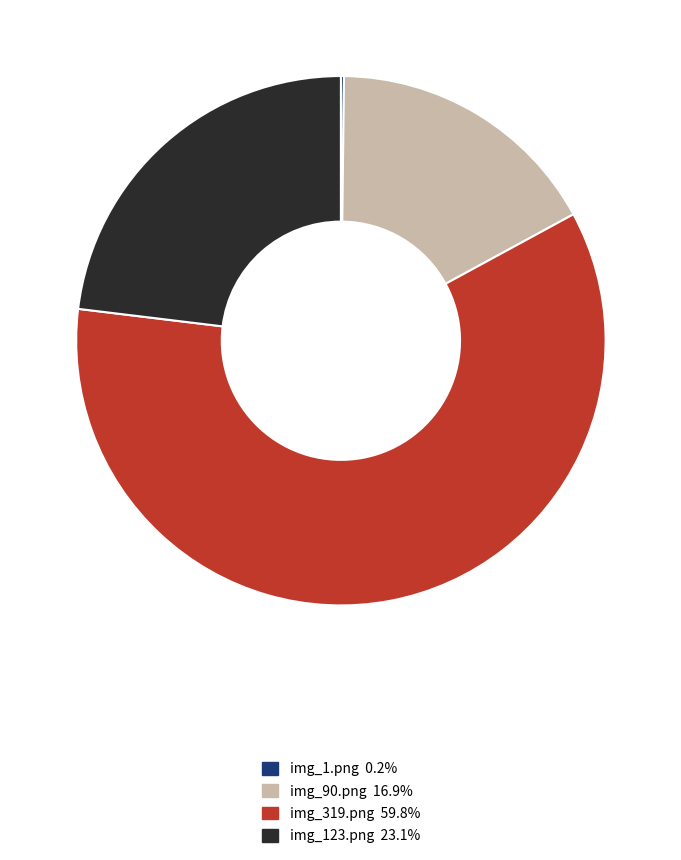

Does any single category account for the majority?

Yes